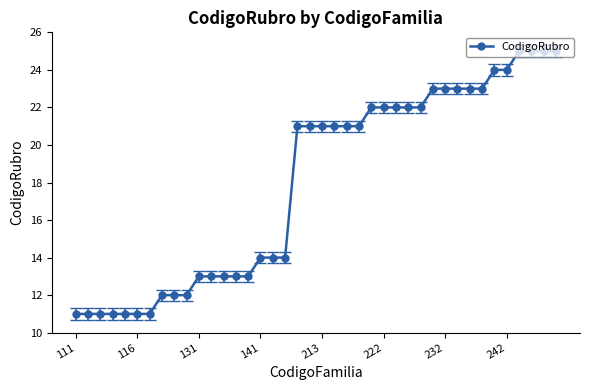

What is the sum of all values?

719